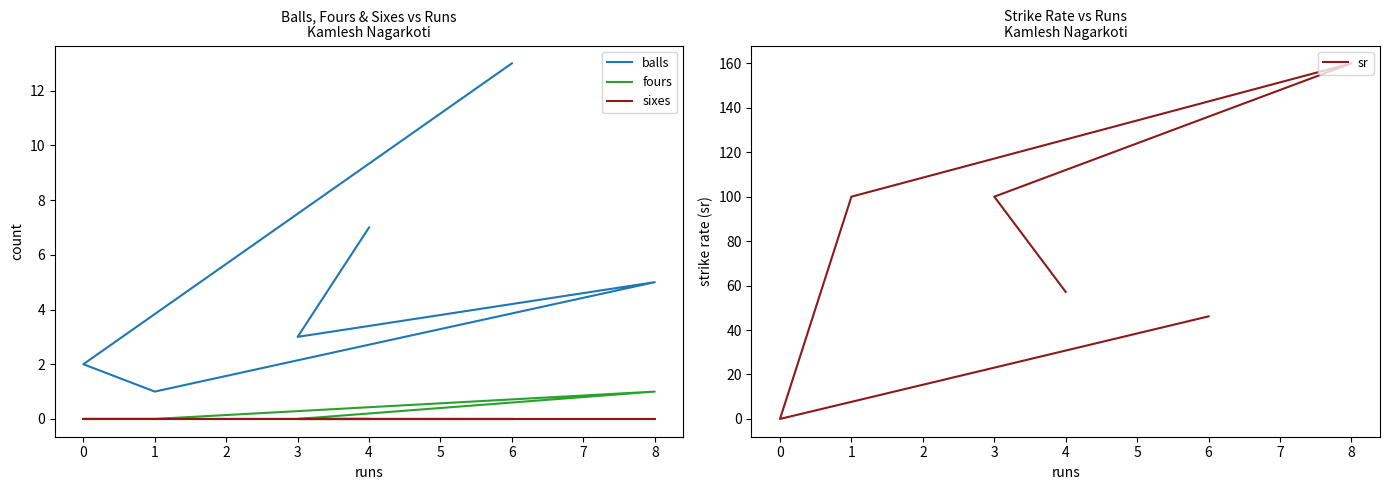

True or false: sr and sixes cross at least once.

False